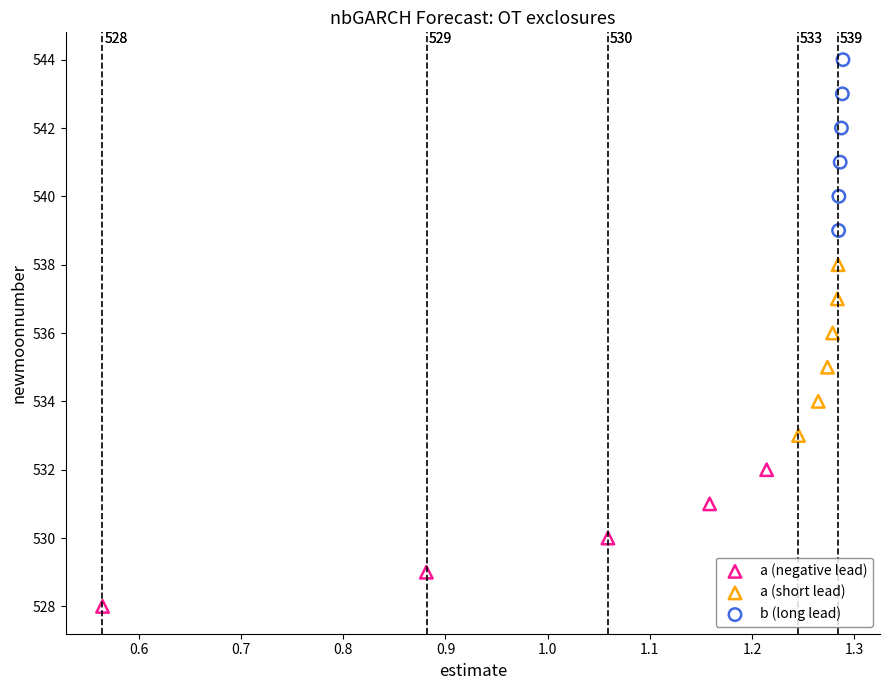

Which series contains the highest Y value?

b (long lead)